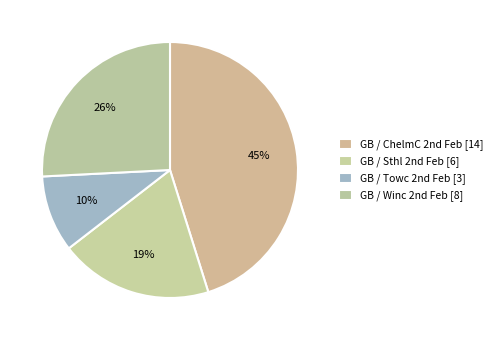

Count the number of slices in the pie.

4